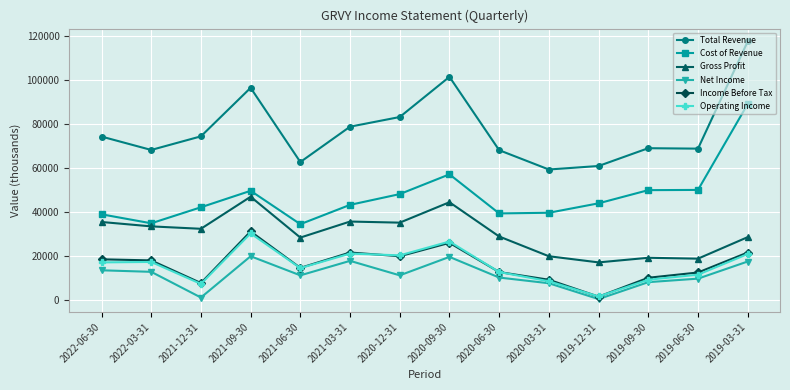

What position from the left is 2020-12-31?

7